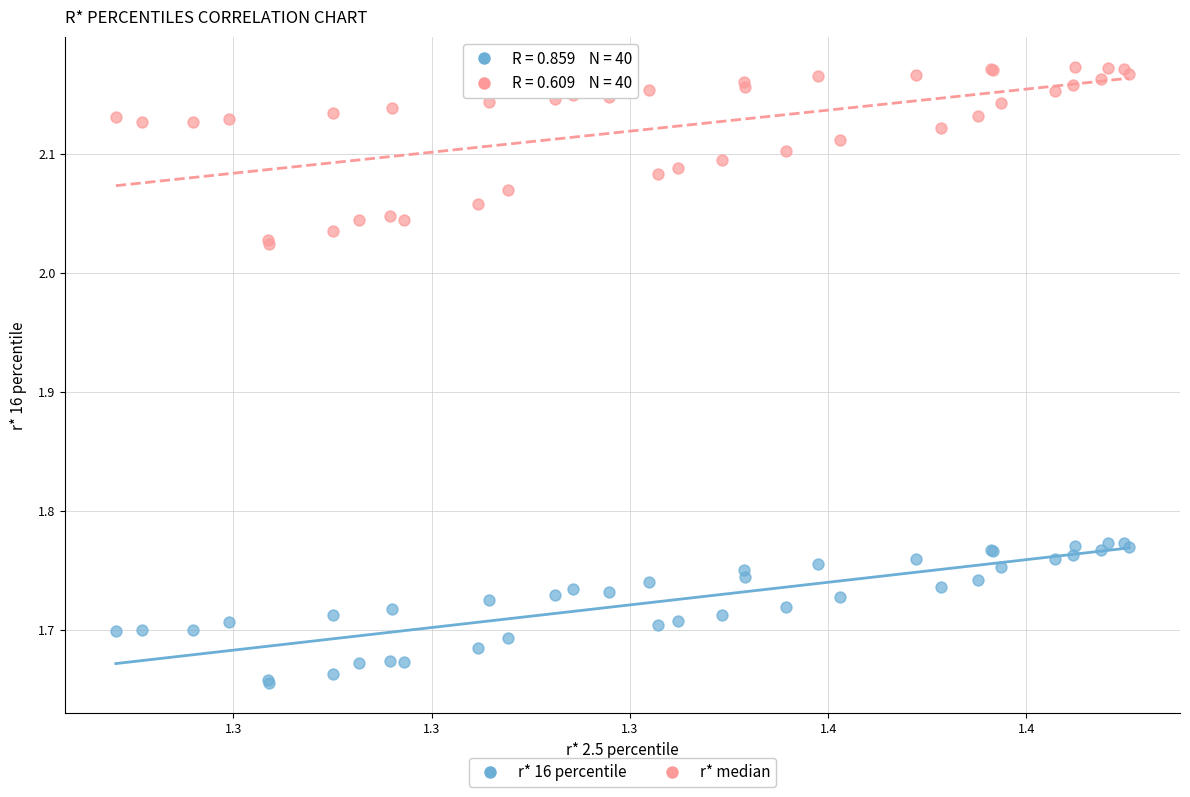

Which series reaches the minimum Y coordinate?

r* 16 percentile